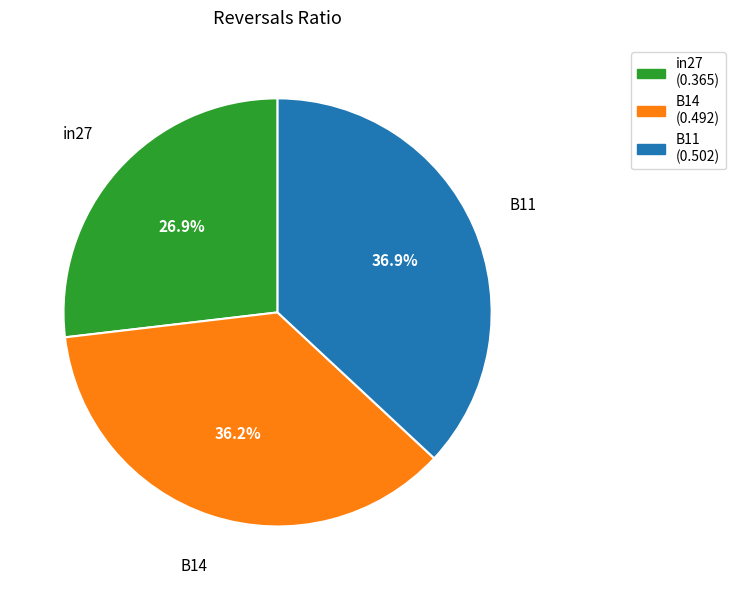

Which slice is the smallest?

in27